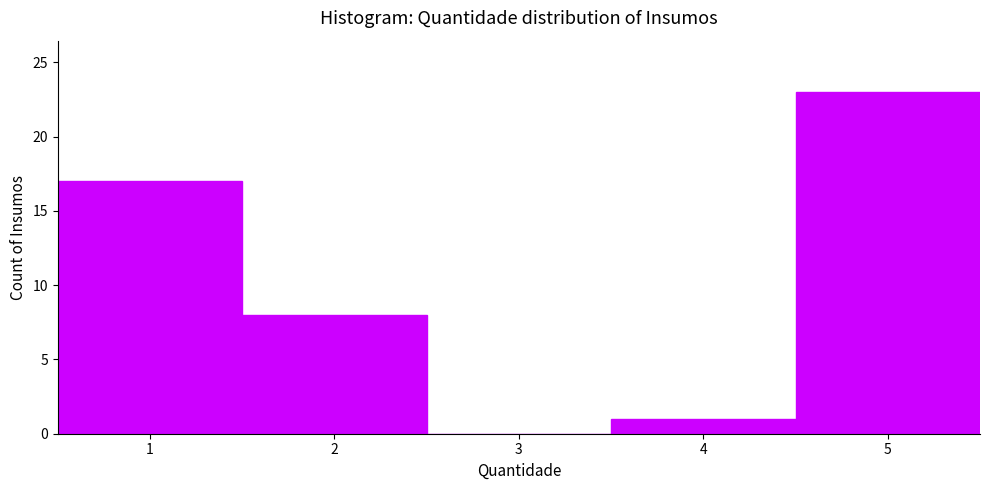

Over which range of the x-axis is the bar tallest?

4.5 to 5.5